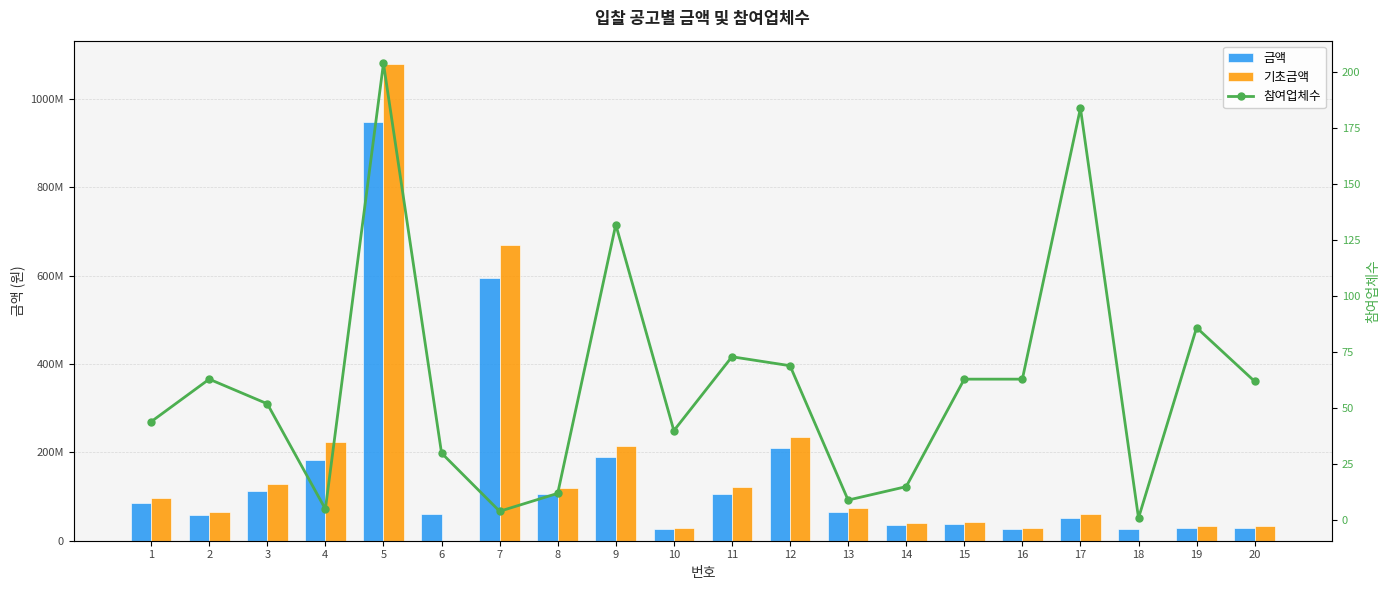

What are all the series names shown in the legend?

금액, 기초금액, 참여업체수